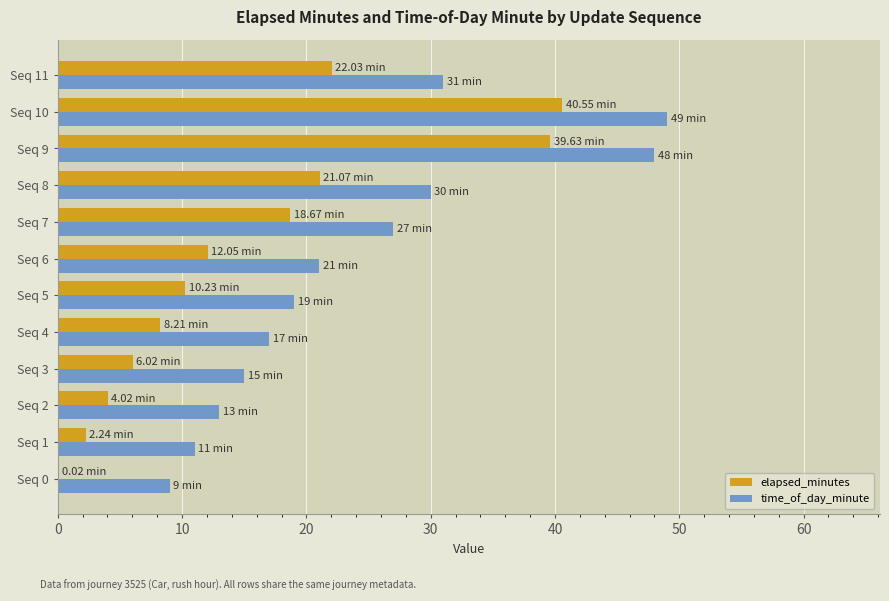

What is the sum of the time_of_day_minute values at Seq 5 and Seq 3?

34.0